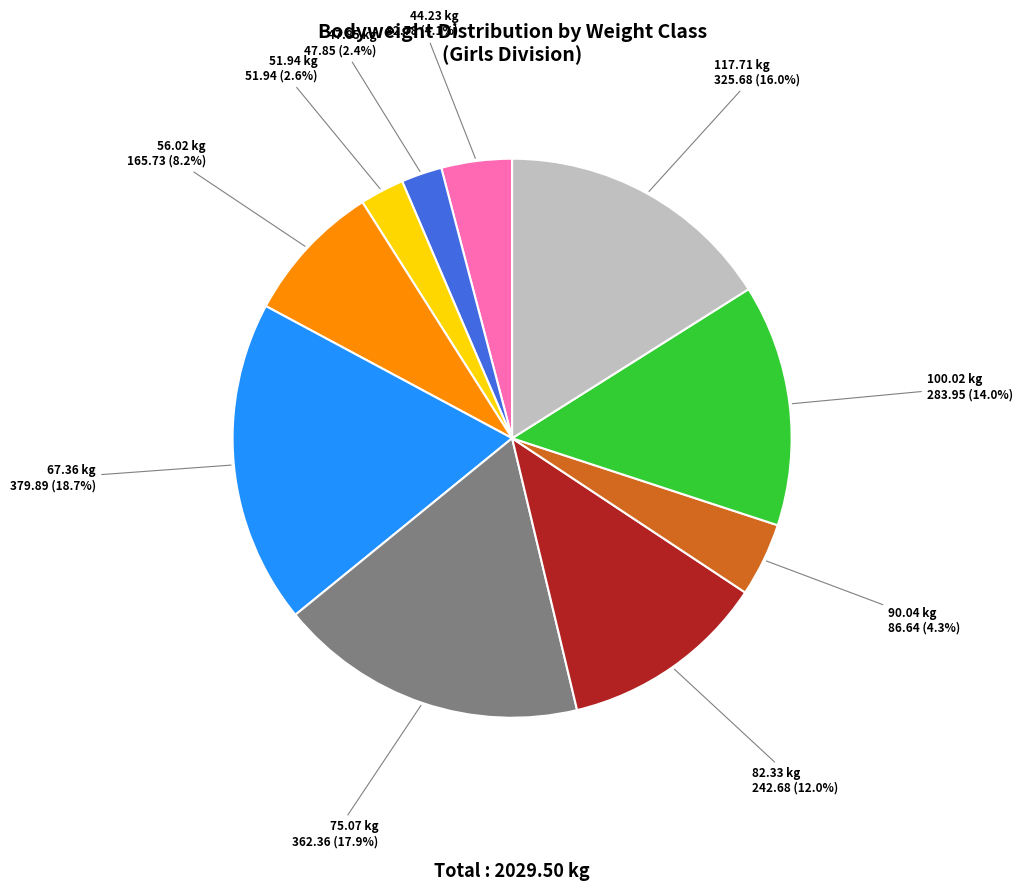

Is there a majority slice in this chart?

No